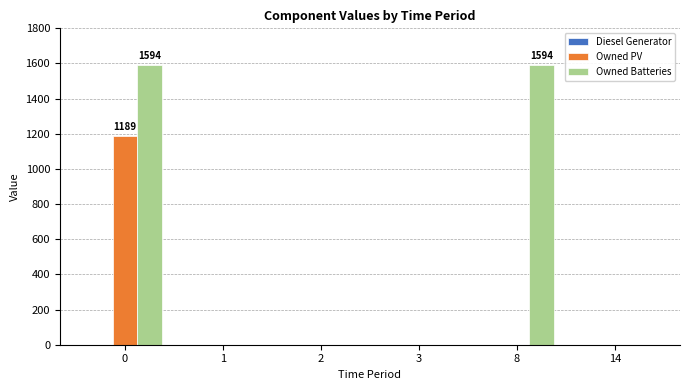

How many groups of bars are there?

6